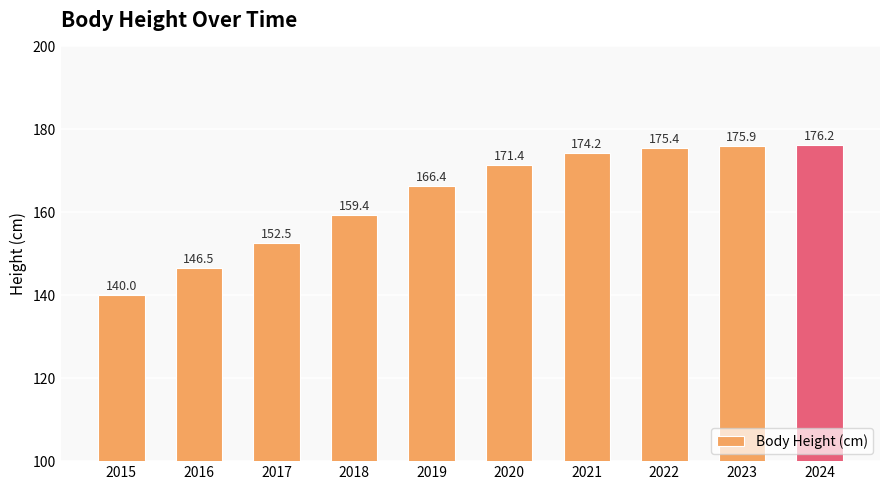

List the labels in order of value, smallest first.

2015, 2016, 2017, 2018, 2019, 2020, 2021, 2022, 2023, 2024